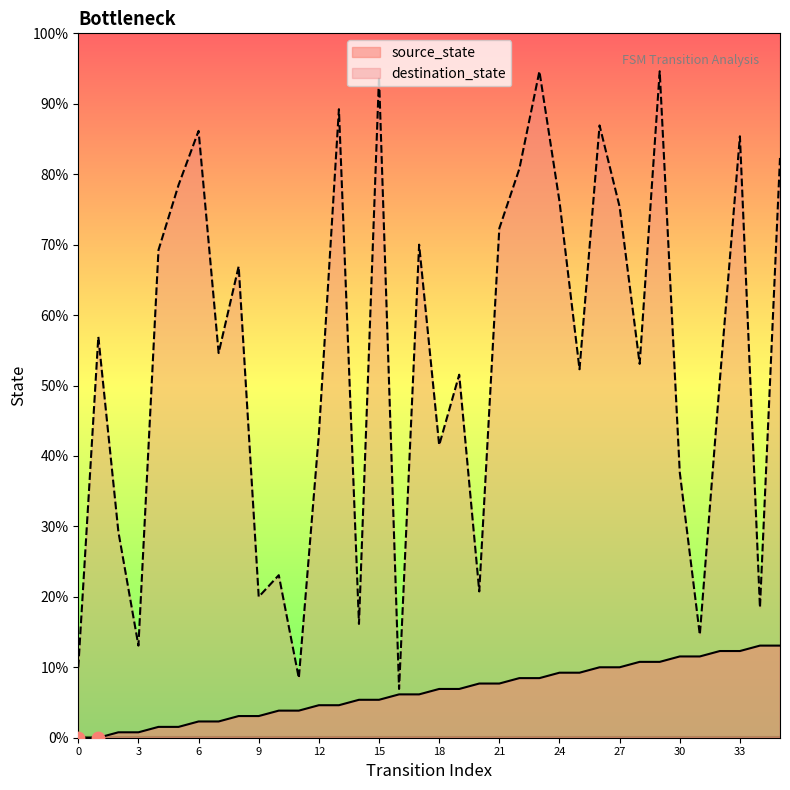

Which series has the largest total across all categories?

destination_state